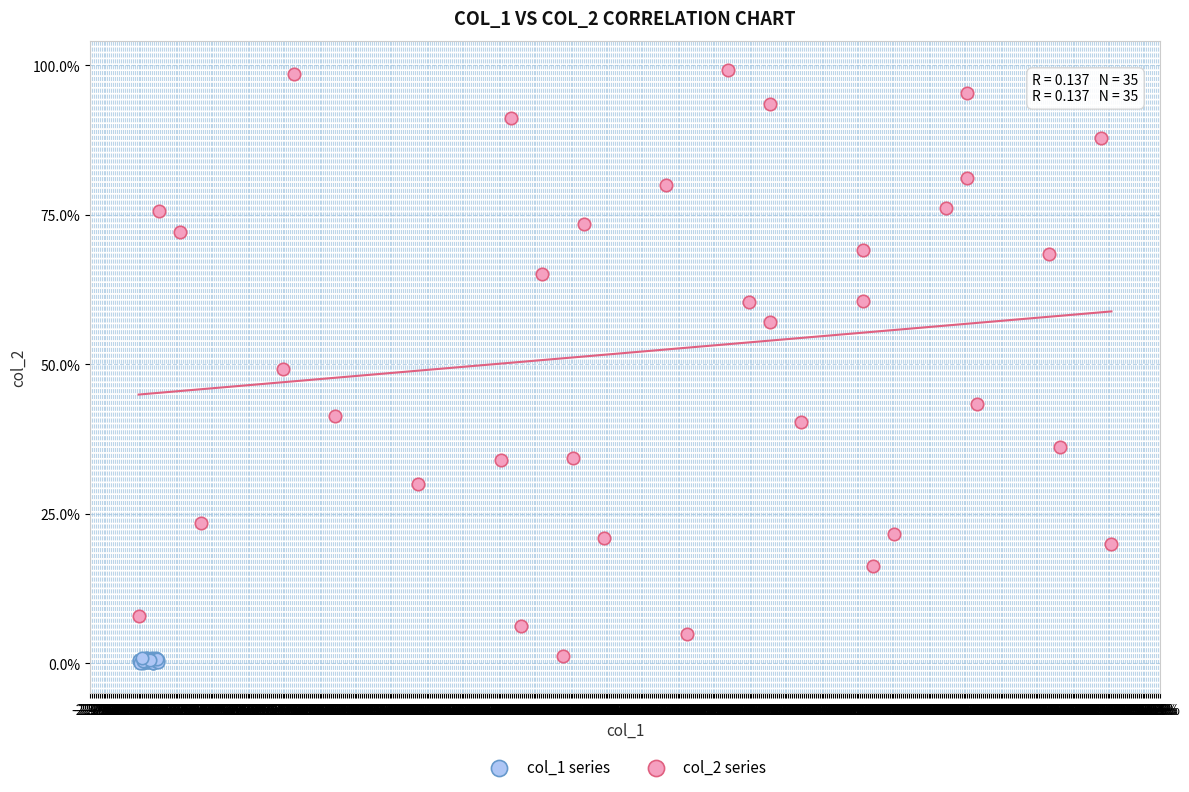

Which series has the largest Y range (max minus min)?

col_2 series